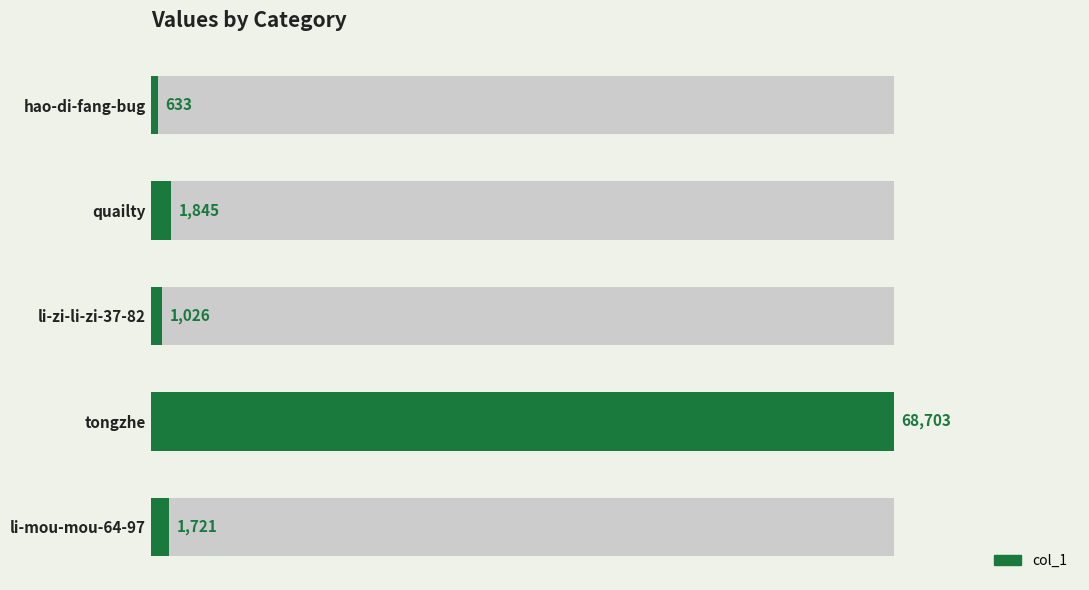

What is the maximum value shown in the chart?

68703